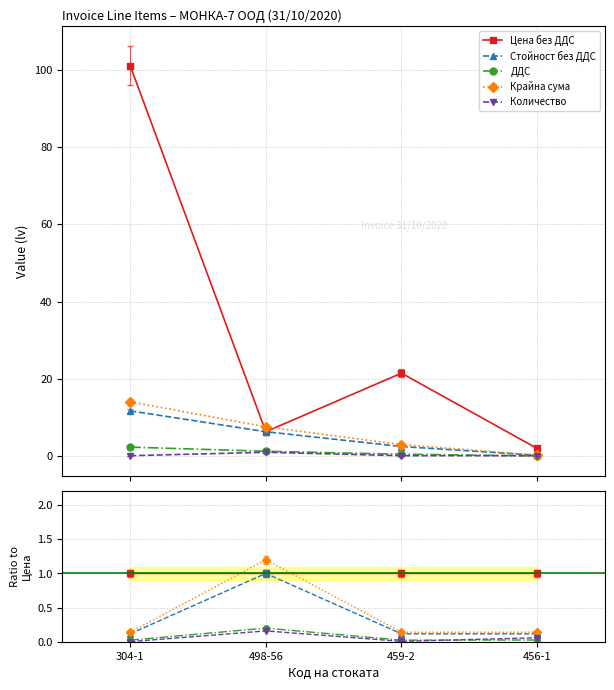

At how many categories does at least one series exceed 0?

4